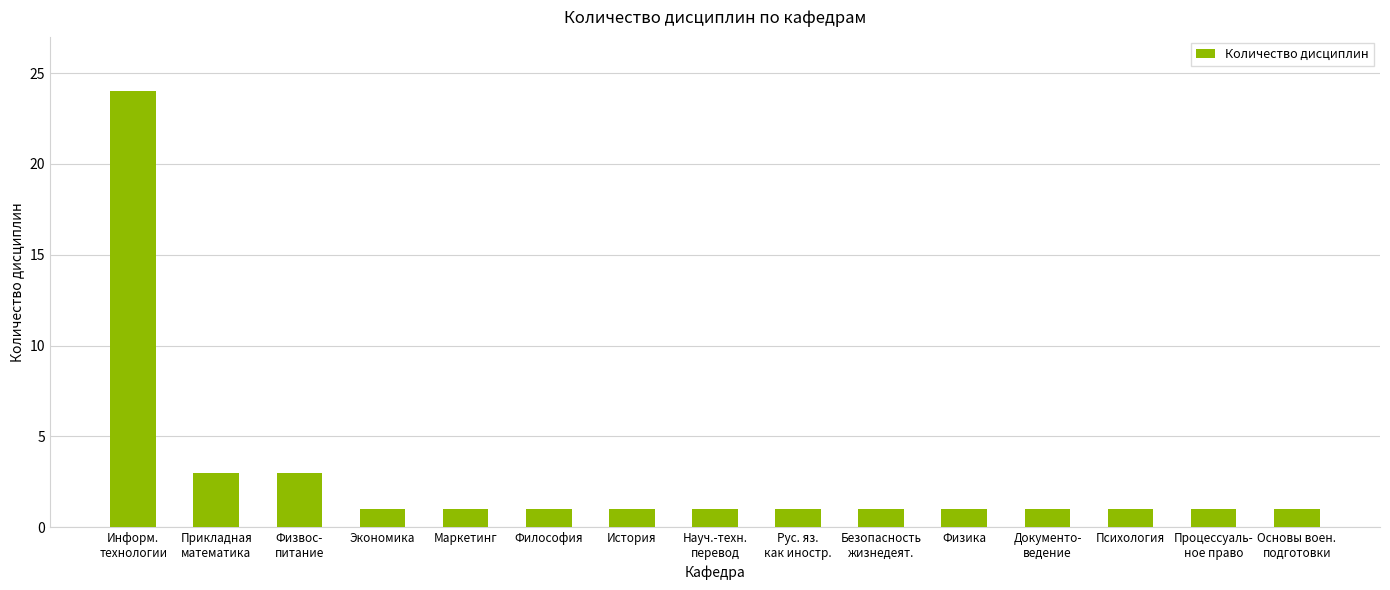

What is the greatest value displayed?

24